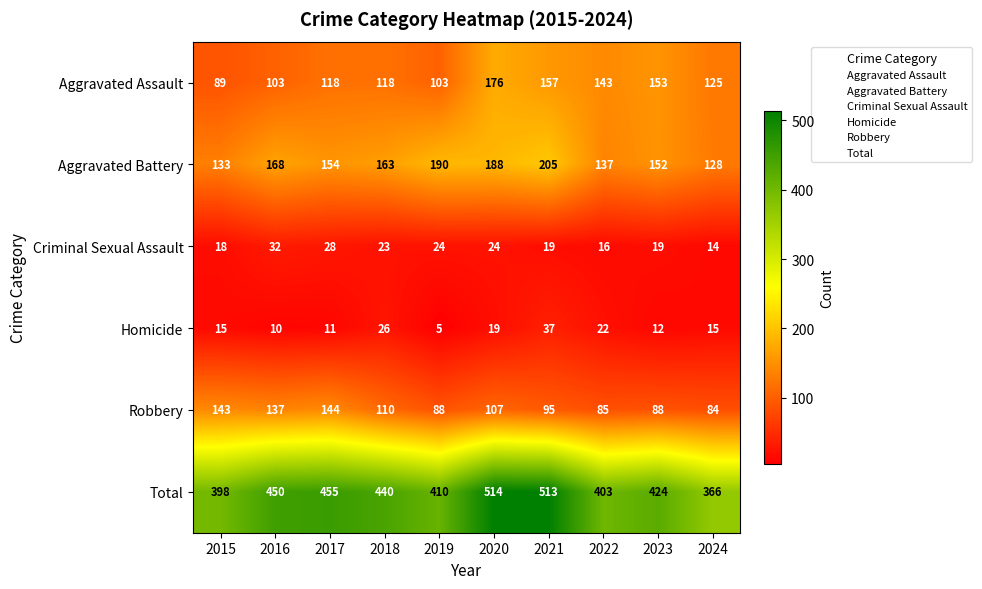

What is the difference between the second highest and second lowest values in the Criminal Sexual Assault series?

12